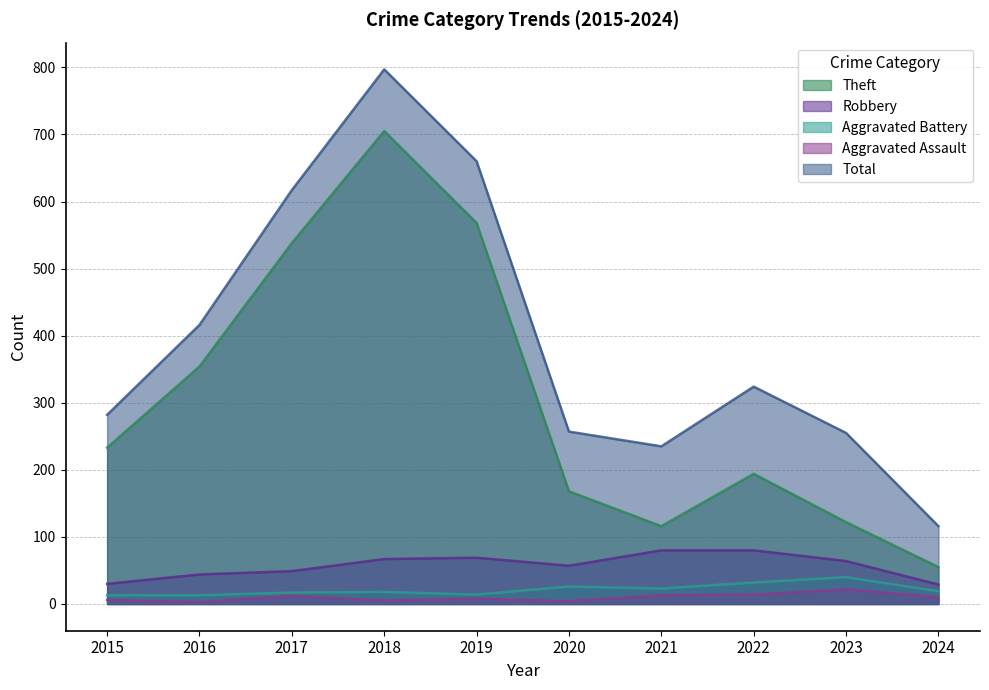

Where is the first local minimum for Total?

2021